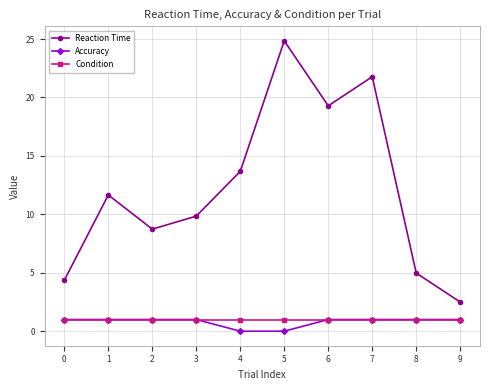

What is the highest value of the Condition series?

1.0